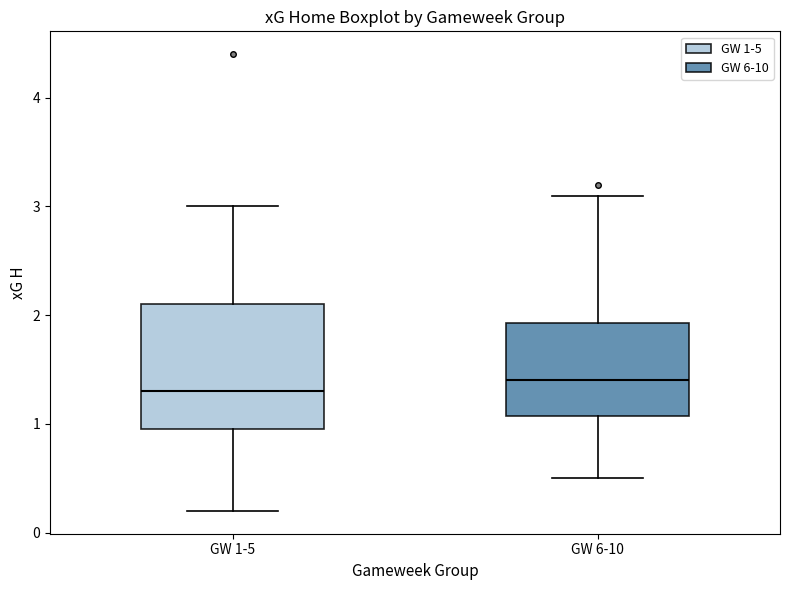

Which box is the tallest, from its lower edge to its upper edge?

GW 1-5